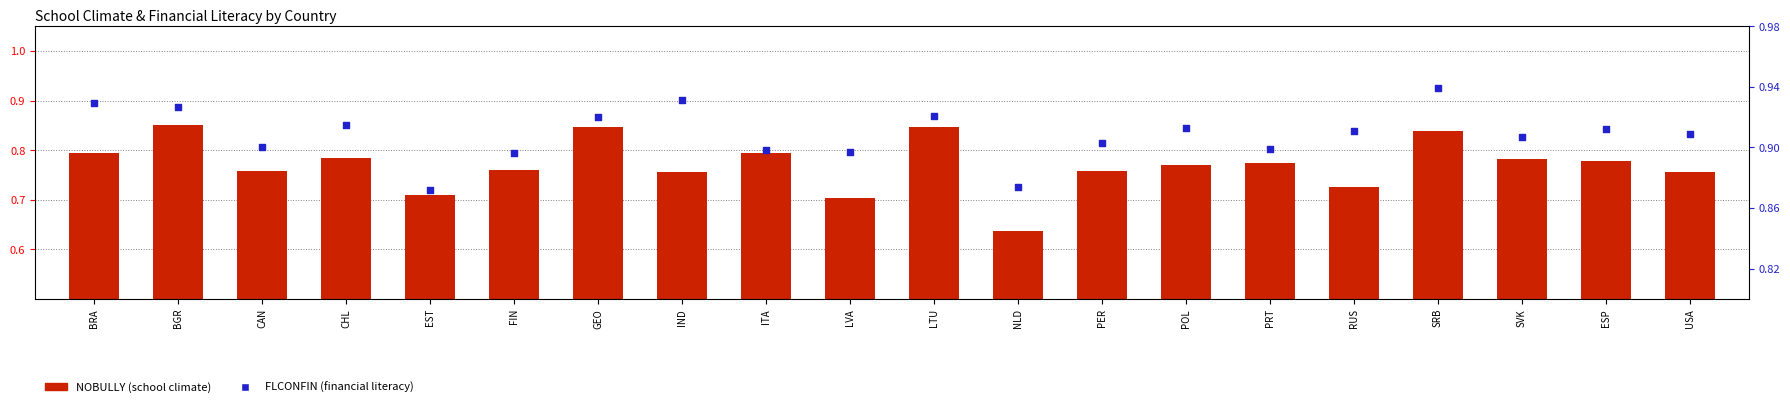

Which series has the largest total across all categories?

FLCONFIN